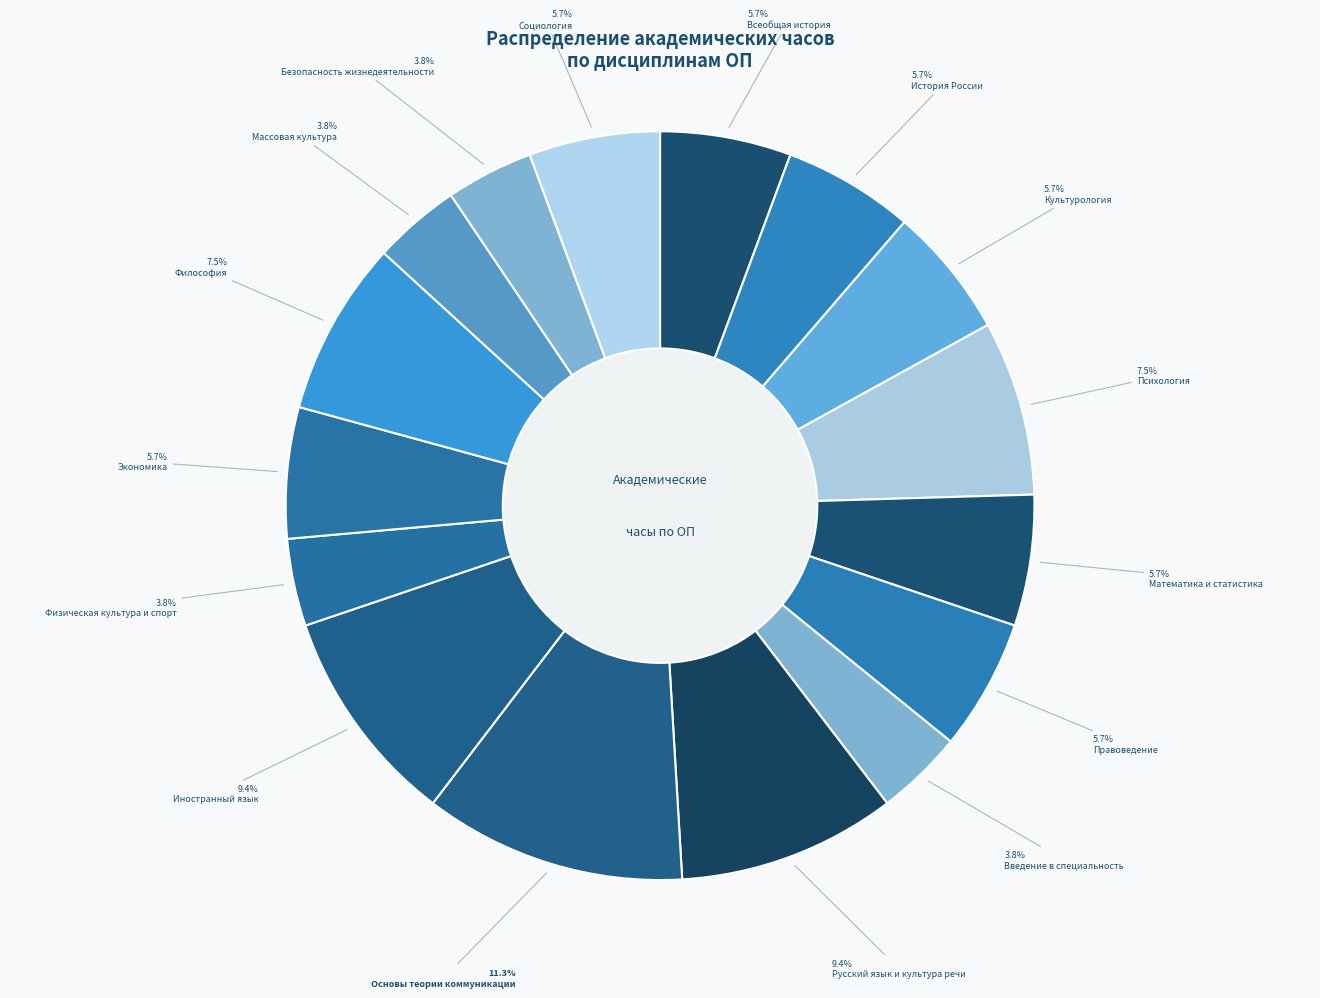

Does any single category account for the majority?

No